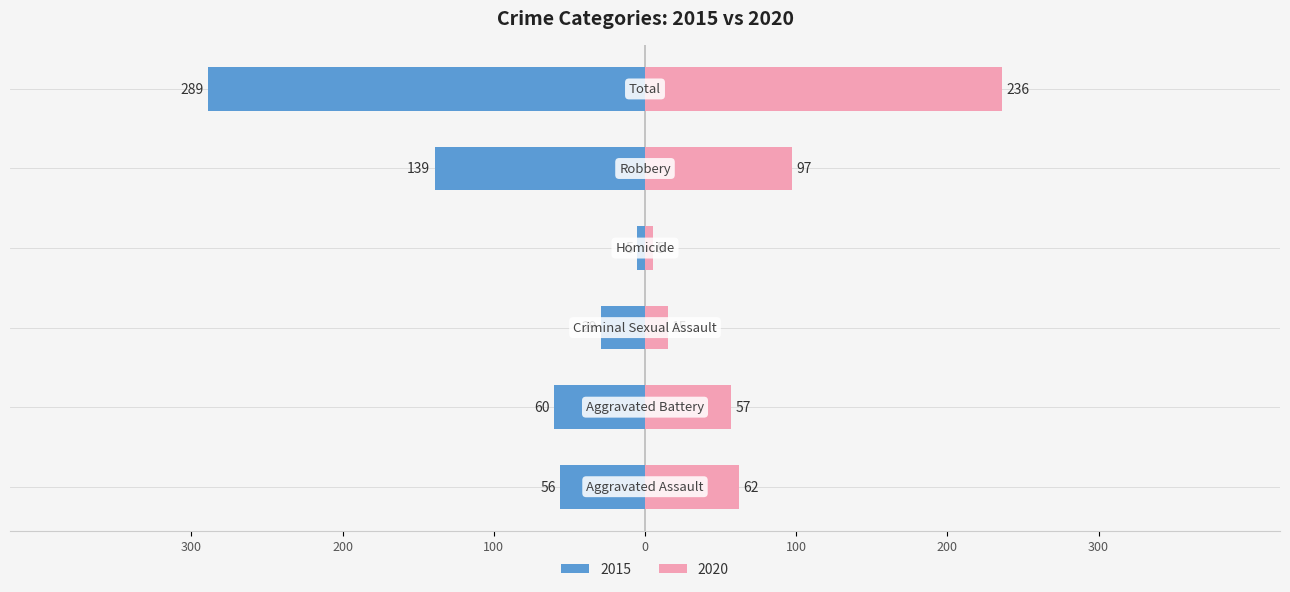

What is the approximate value of 2015 at Aggravated Assault, to the nearest 10?

60